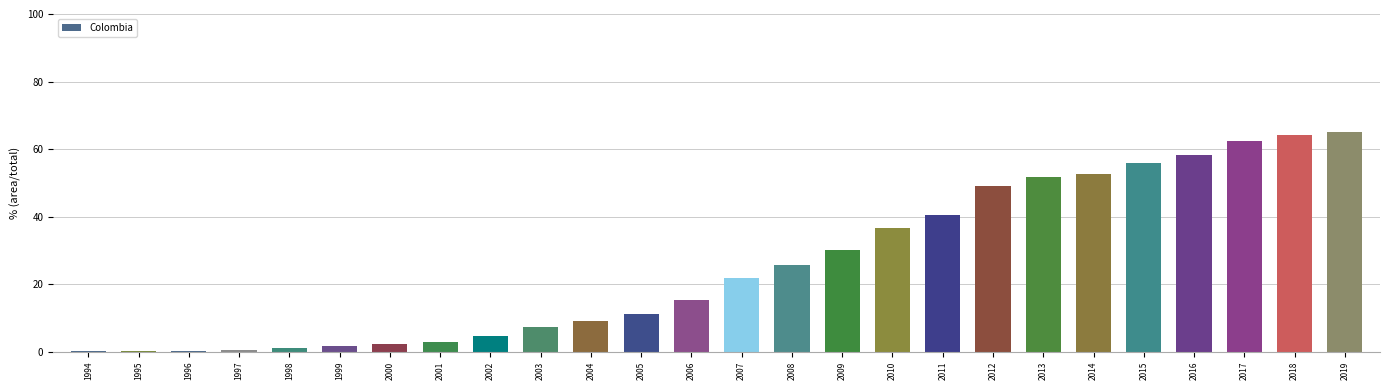

True or false: the data shows 21.2 at 2006.

False